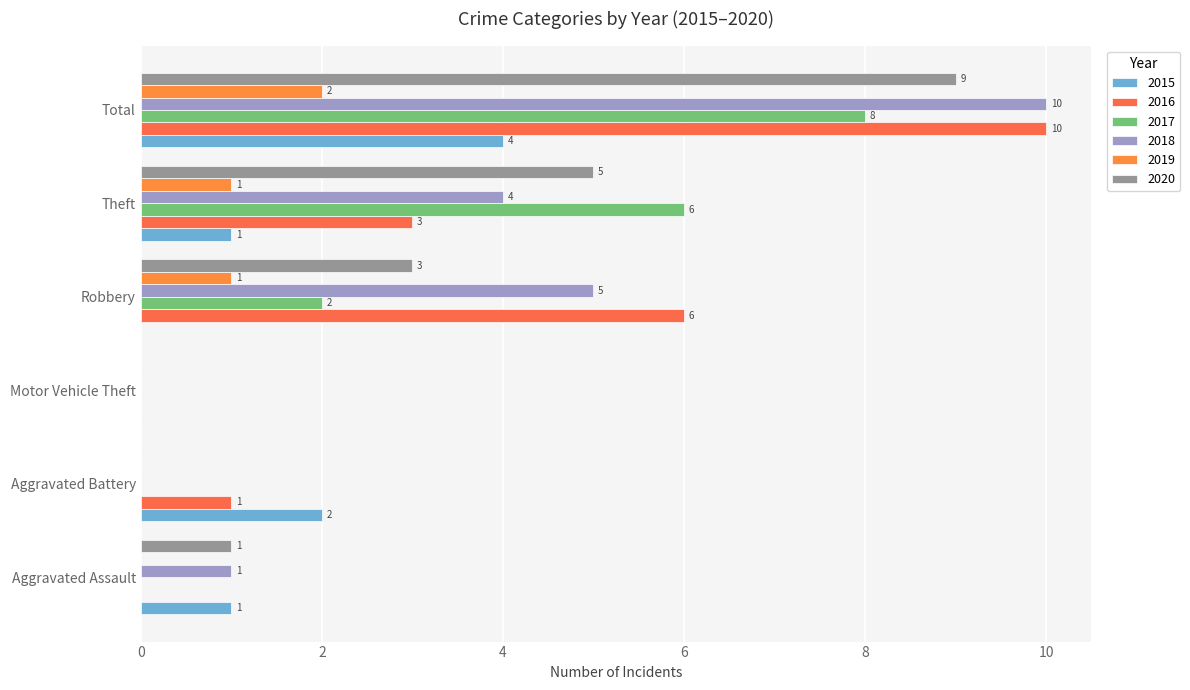

Reading left to right, list all the values displayed in this chart.

2015: 1	2	0	0	1	4
2016: 0	1	0	6	3	10
2017: 0	0	0	2	6	8
2018: 1	0	0	5	4	10
2019: 0	0	0	1	1	2
2020: 1	0	0	3	5	9